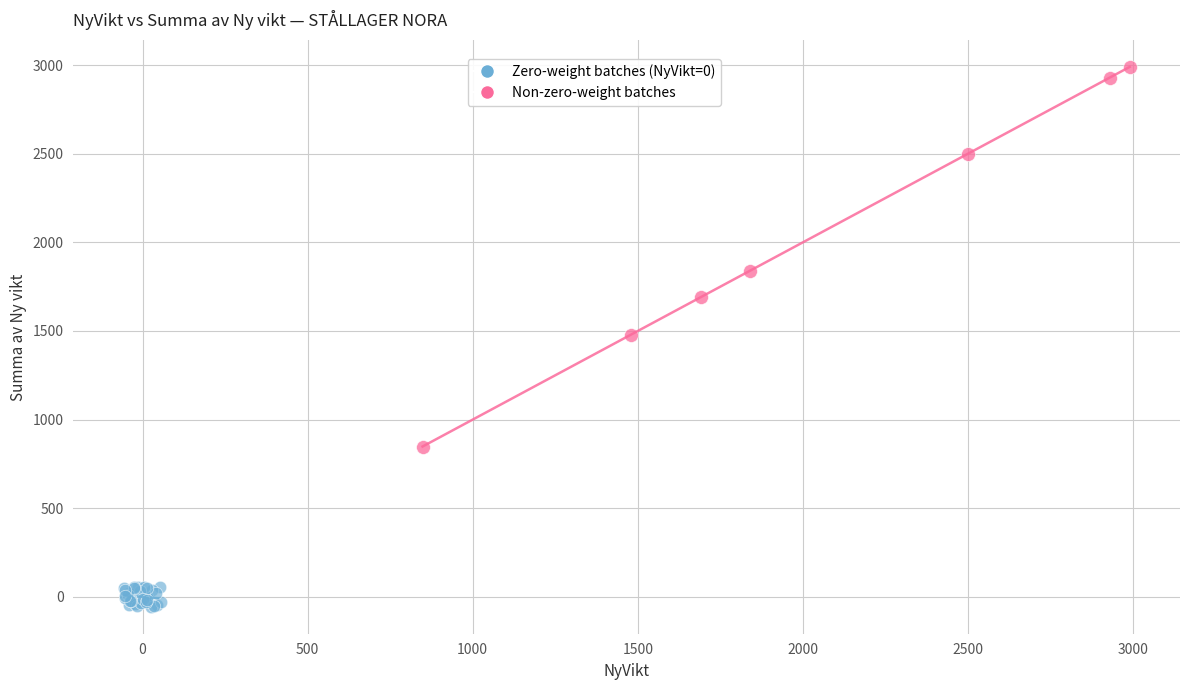

What are all the series names shown in the legend?

Zero-weight batches (NyVikt=0), Non-zero-weight batches